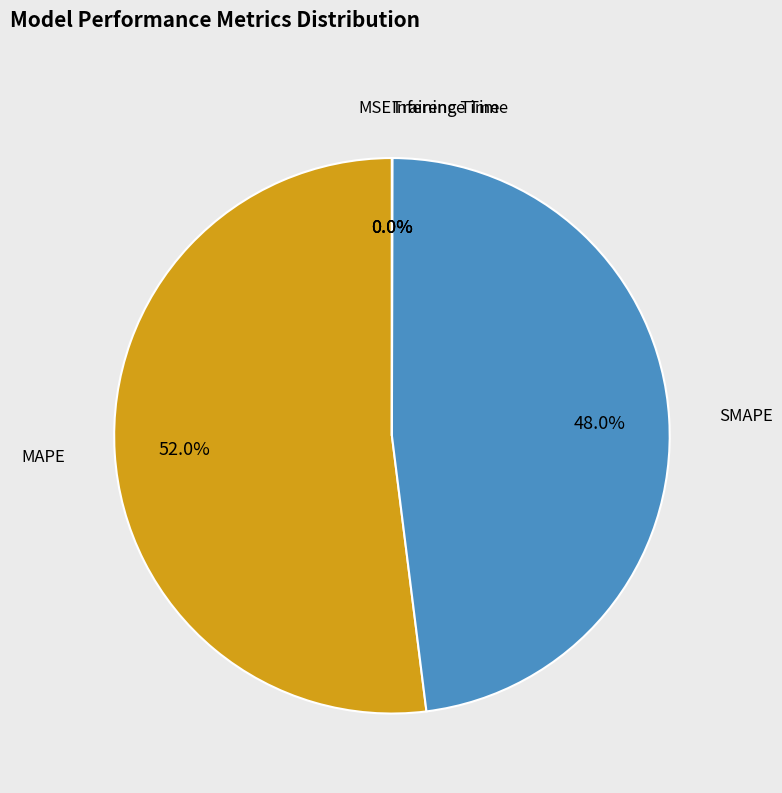

Is there a majority slice in this chart?

Yes